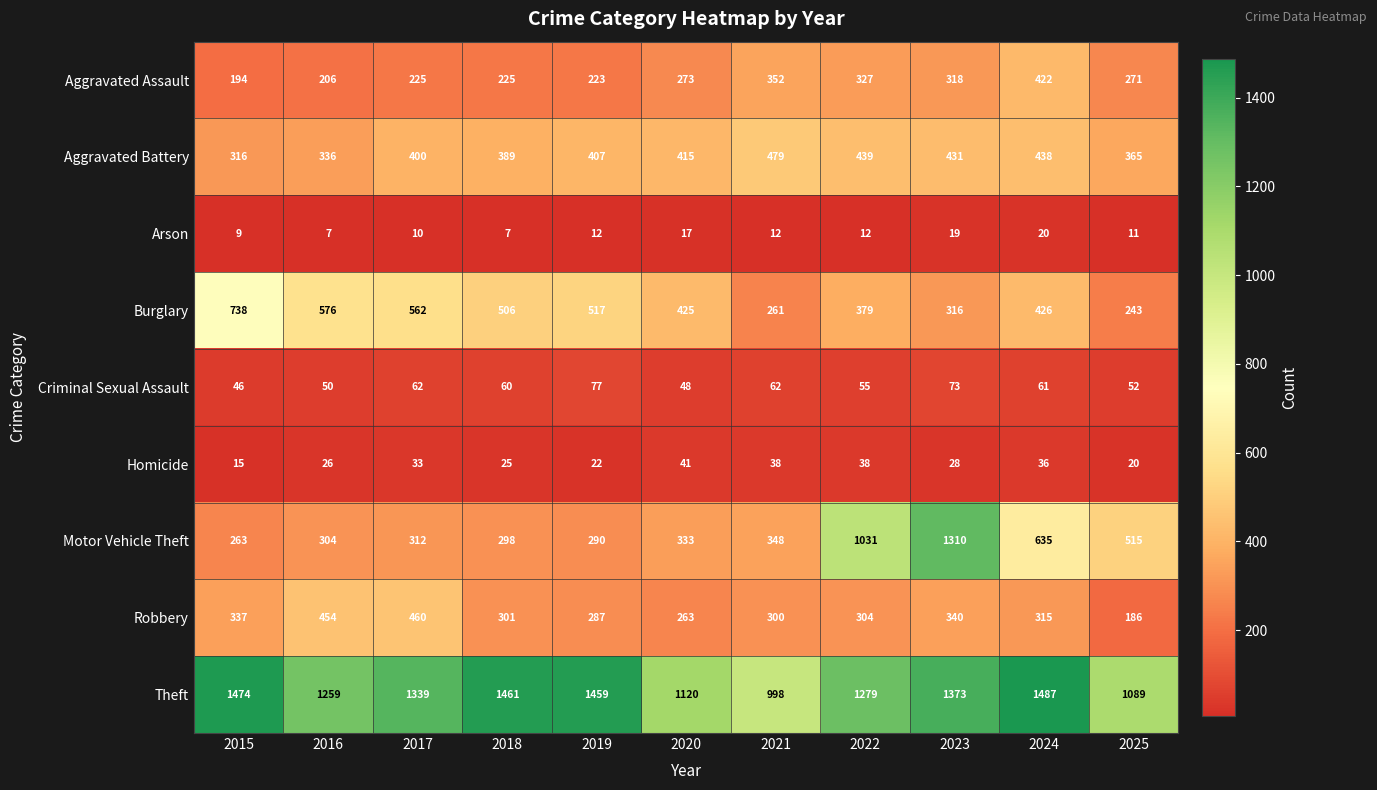

What is the difference between the maximum and minimum values in the Homicide series?

26